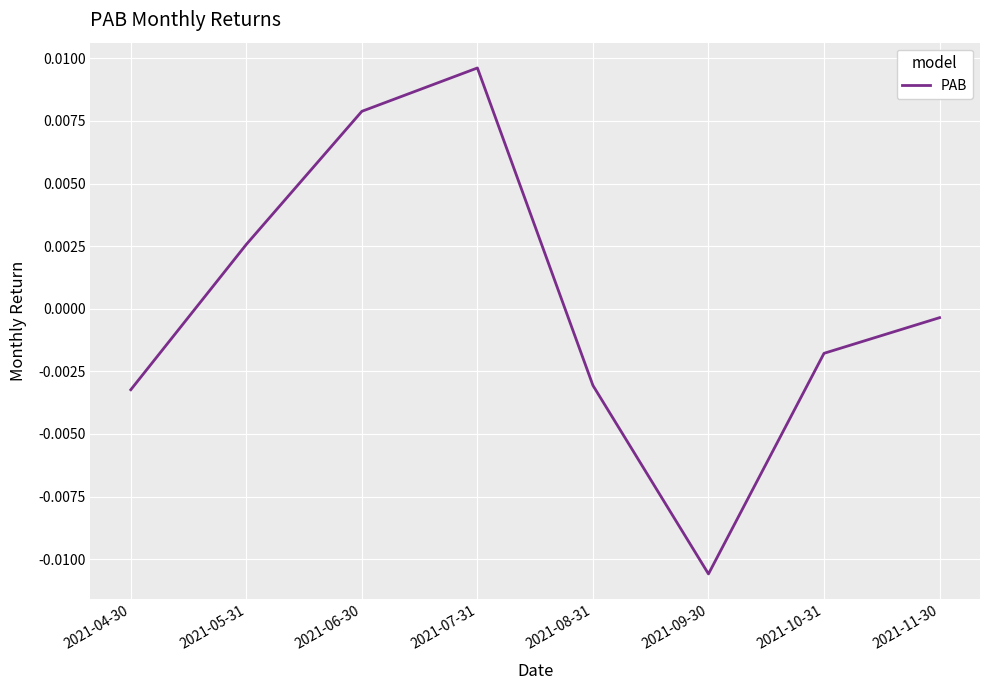

Between 2021-09-30 and 2021-10-31, which is larger?

2021-10-31